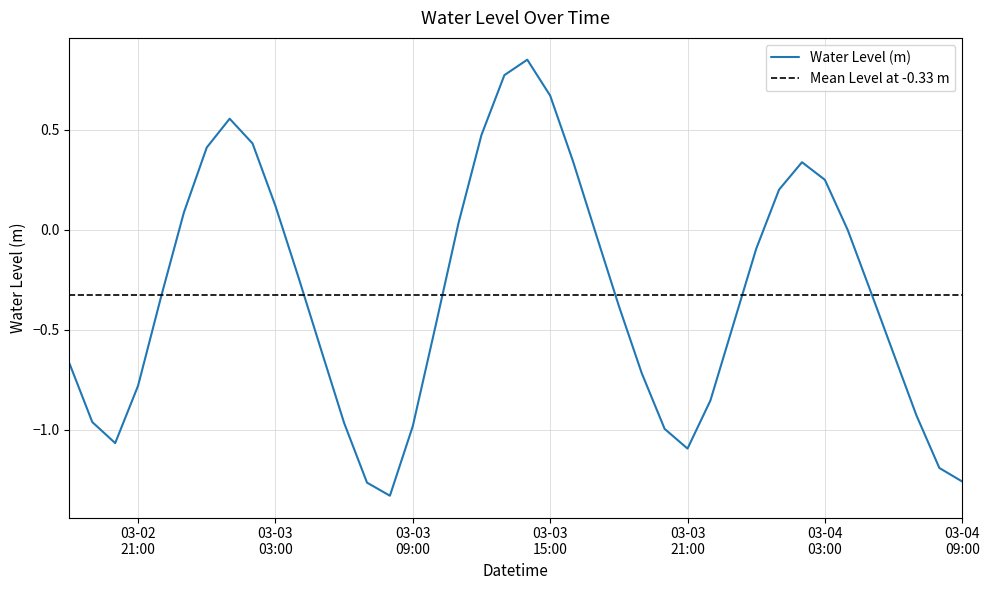

The value at 2024-03-03 14:00:00 is 0.4. True or false?

False